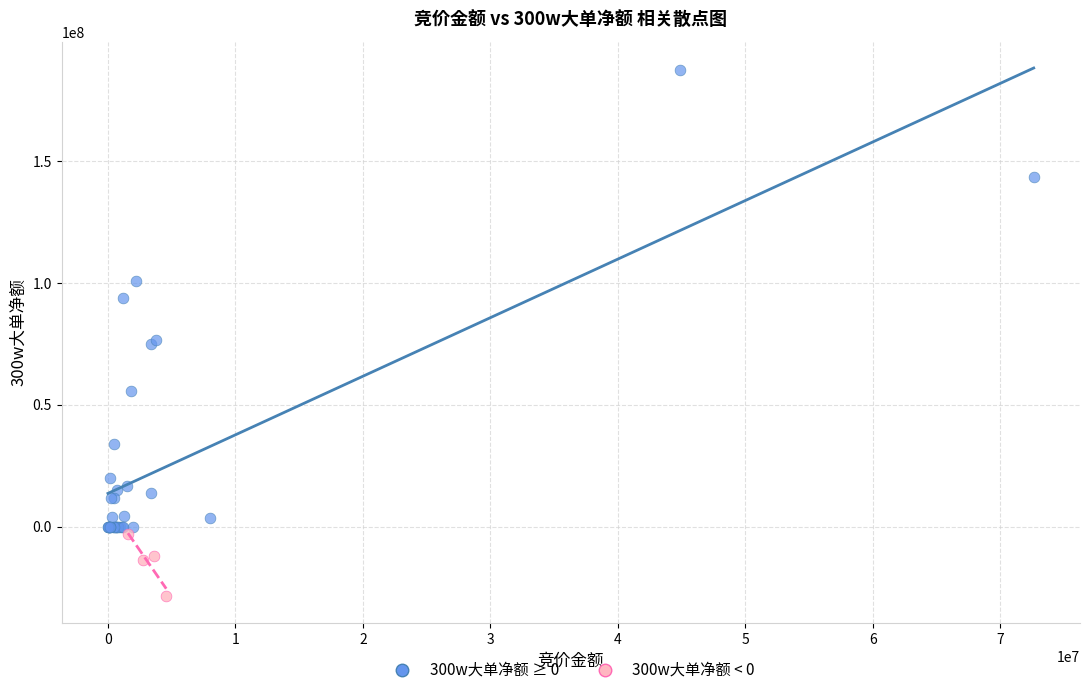

Which series reaches the maximum Y coordinate?

300w大单净额 ≥ 0